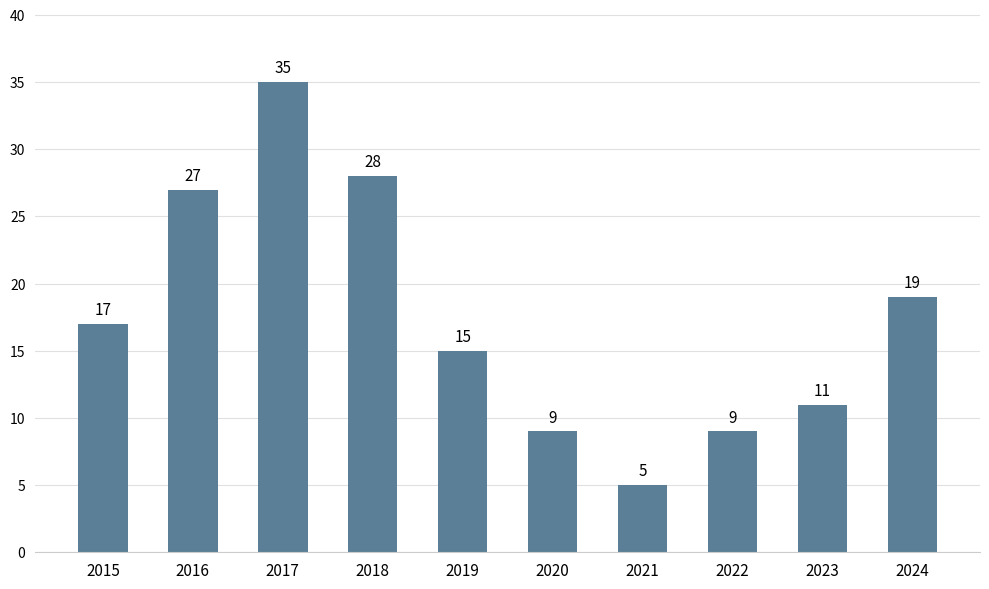

True or false: the data shows 4 at 2024.

False